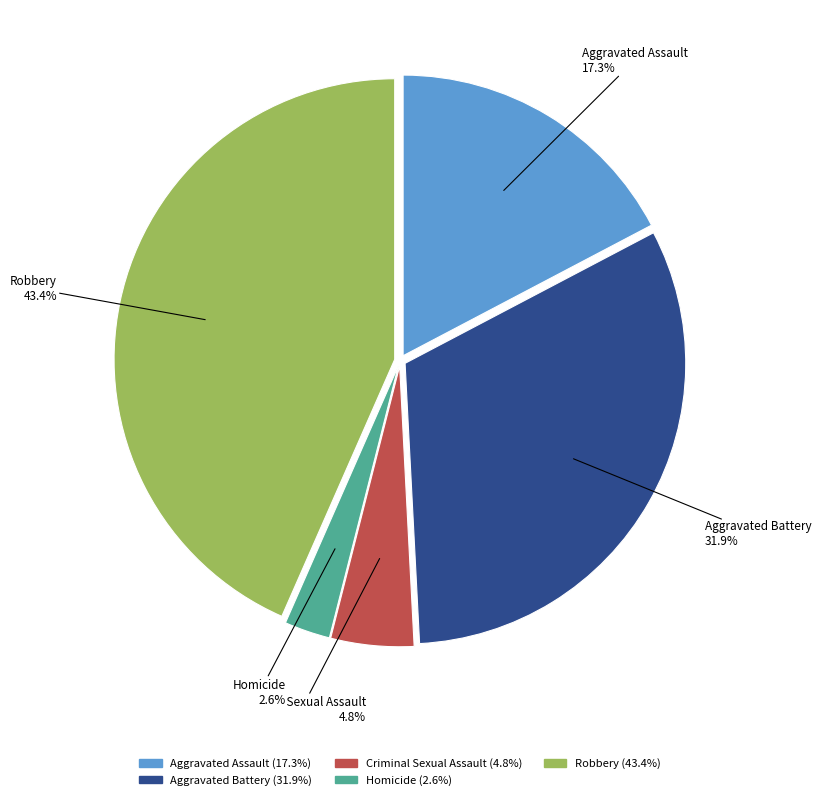

What is the smallest slice in the pie chart?

Homicide